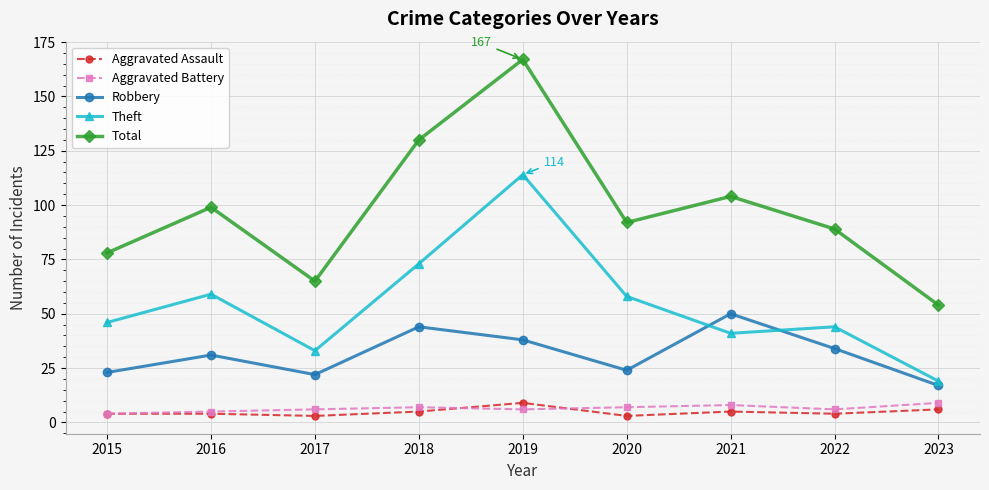

Is it true that Theft equals 114 at 2019?

True